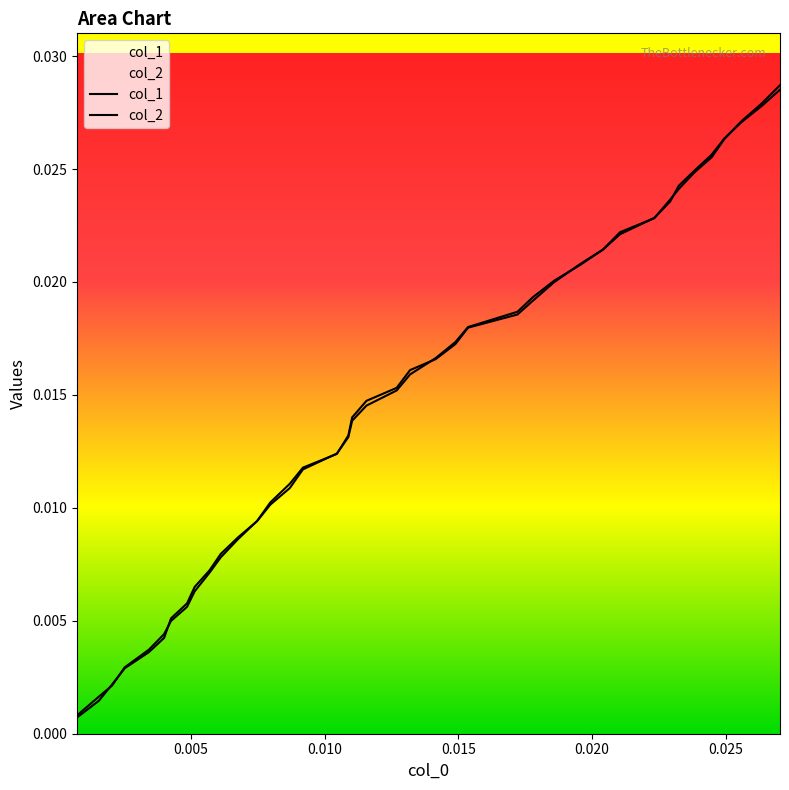

List the series in order of their overall mean, highest first.

col_2, col_1